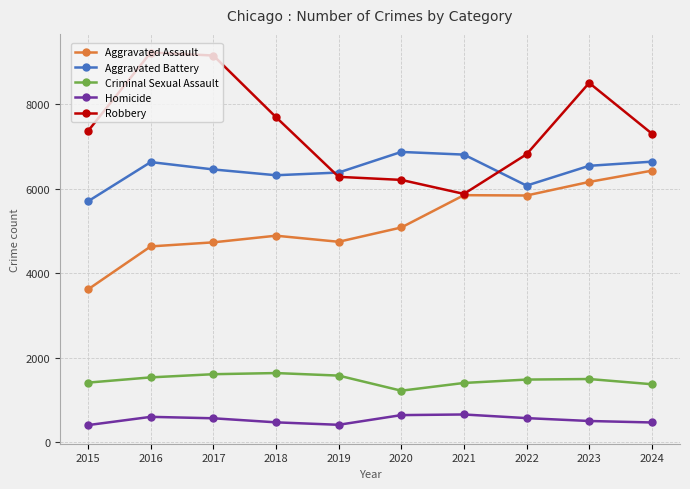

Which series has the largest total across all categories?

Robbery